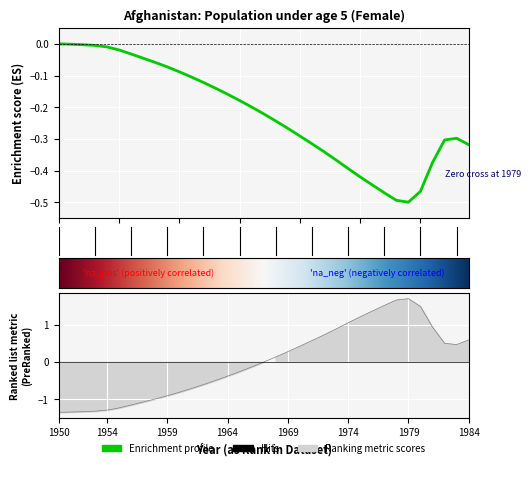

What is the difference between the values at 1978 and 1965?

0.3